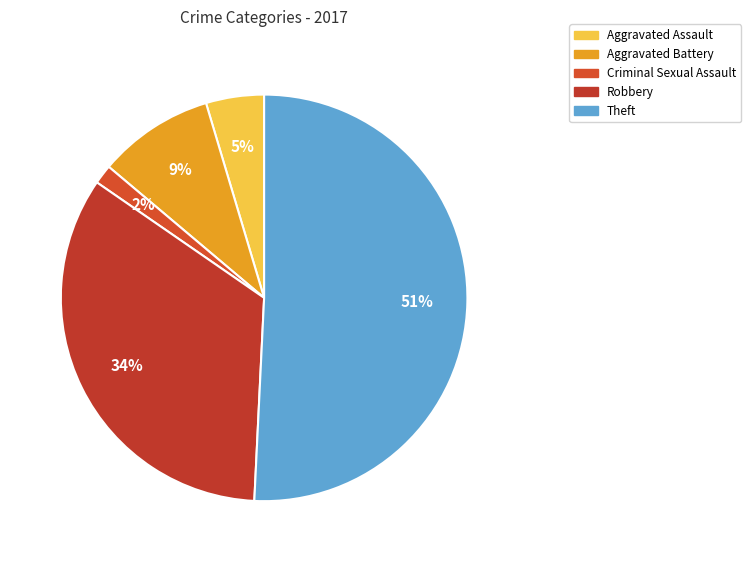

Does Theft represent more than half of the total?

Yes